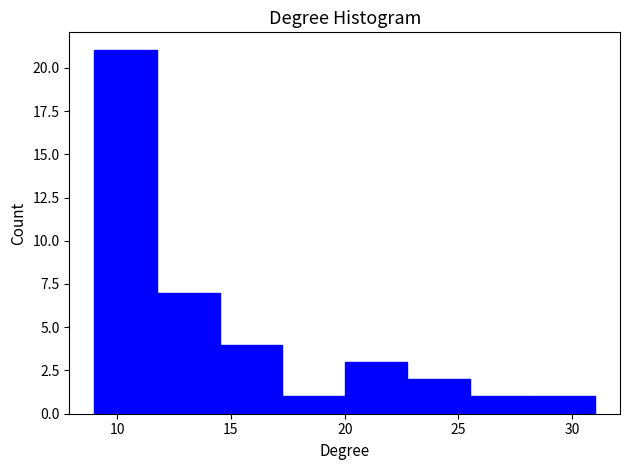

What is the height of the bar covering 9.00 to 11.75 on the x-axis? Neither the bar edges nor the heights are printed on the chart, so give them approximately, as read against the axes.

21